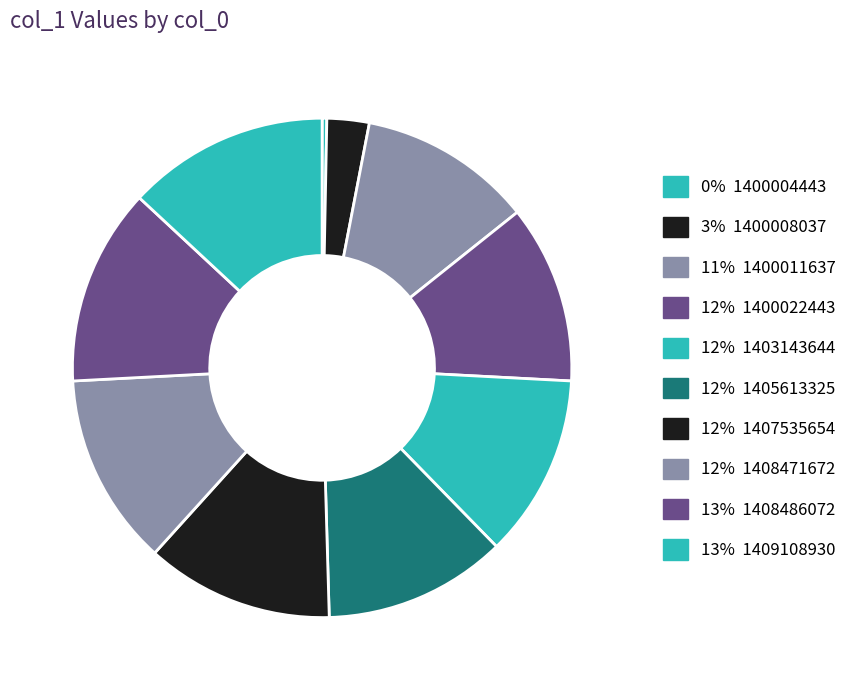

Count the number of slices in the pie.

10